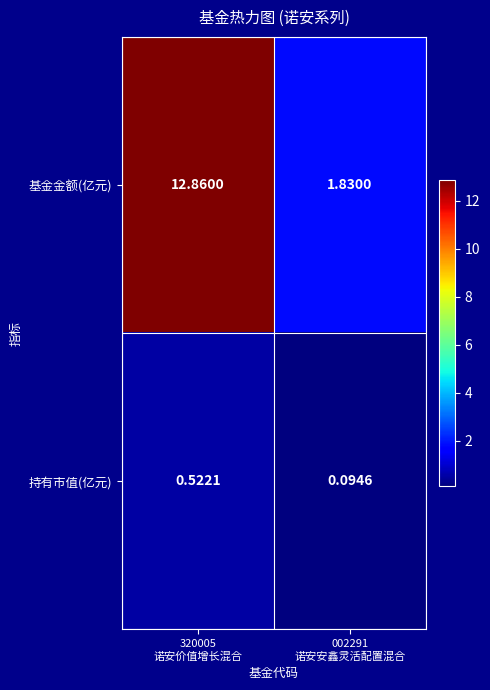

List the series in order of their overall mean, lowest first.

持有市值(亿元), 基金金额(亿元)